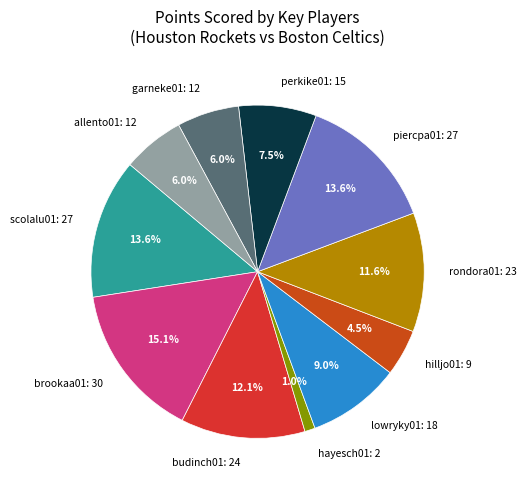

To the nearest percent, what is the average slice percentage?

9%